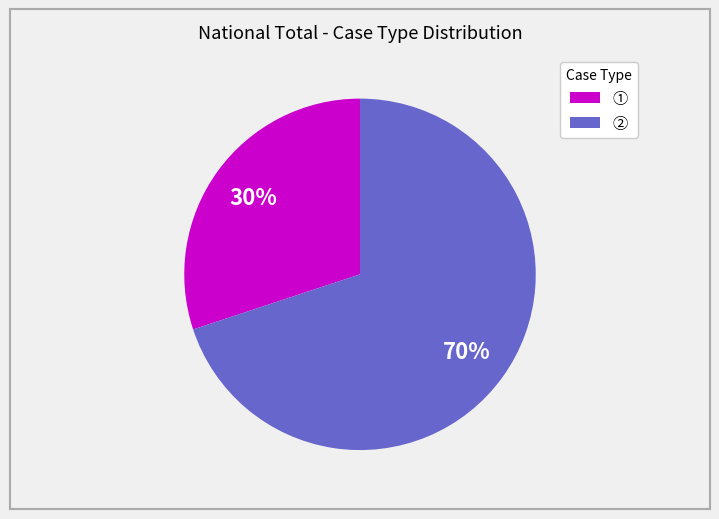

Does any single category account for the majority?

Yes